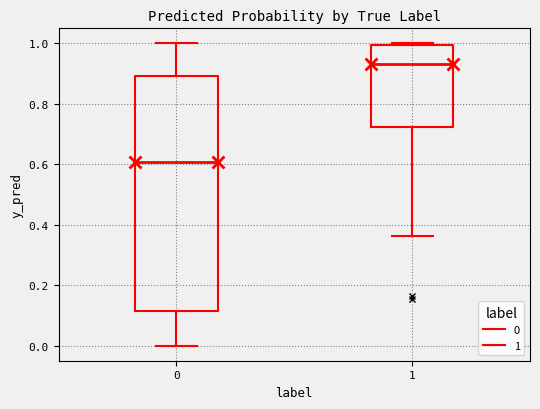

Which box's median line is the lowest?

0